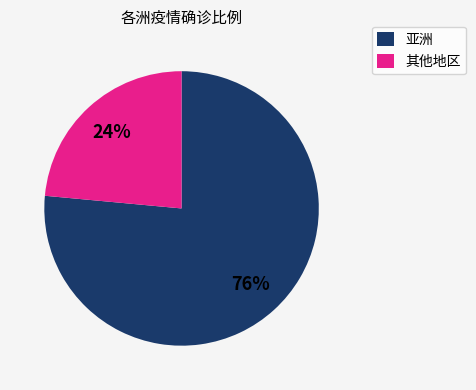

Approximately how many times larger is the value at 其他地区 compared to 亚洲?

0.3